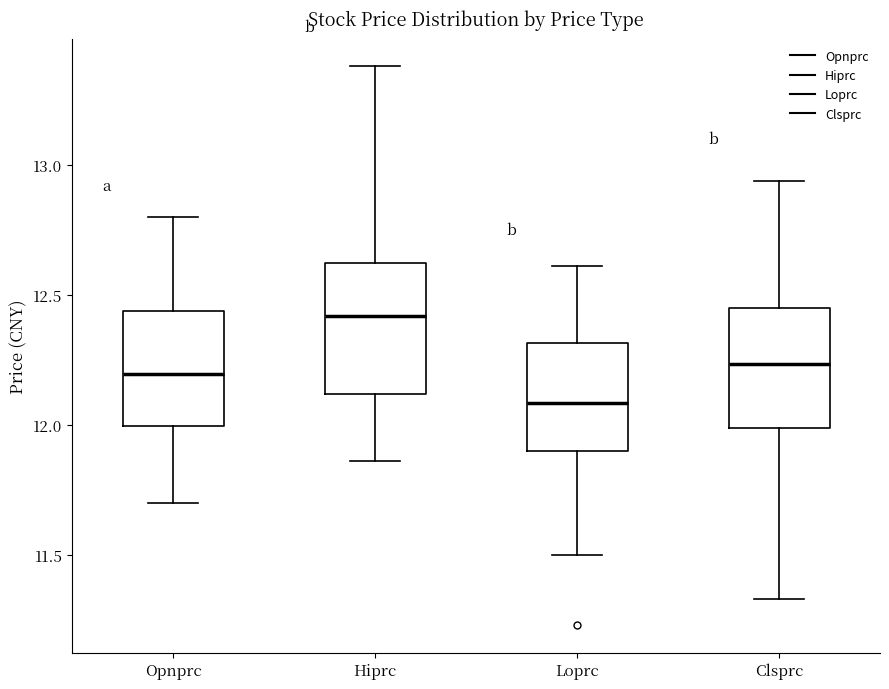

Where does the upper whisker of the box for Hiprc end on the y-axis? The values are not printed on the chart, so give them approximately, as read against the axis.

13.40